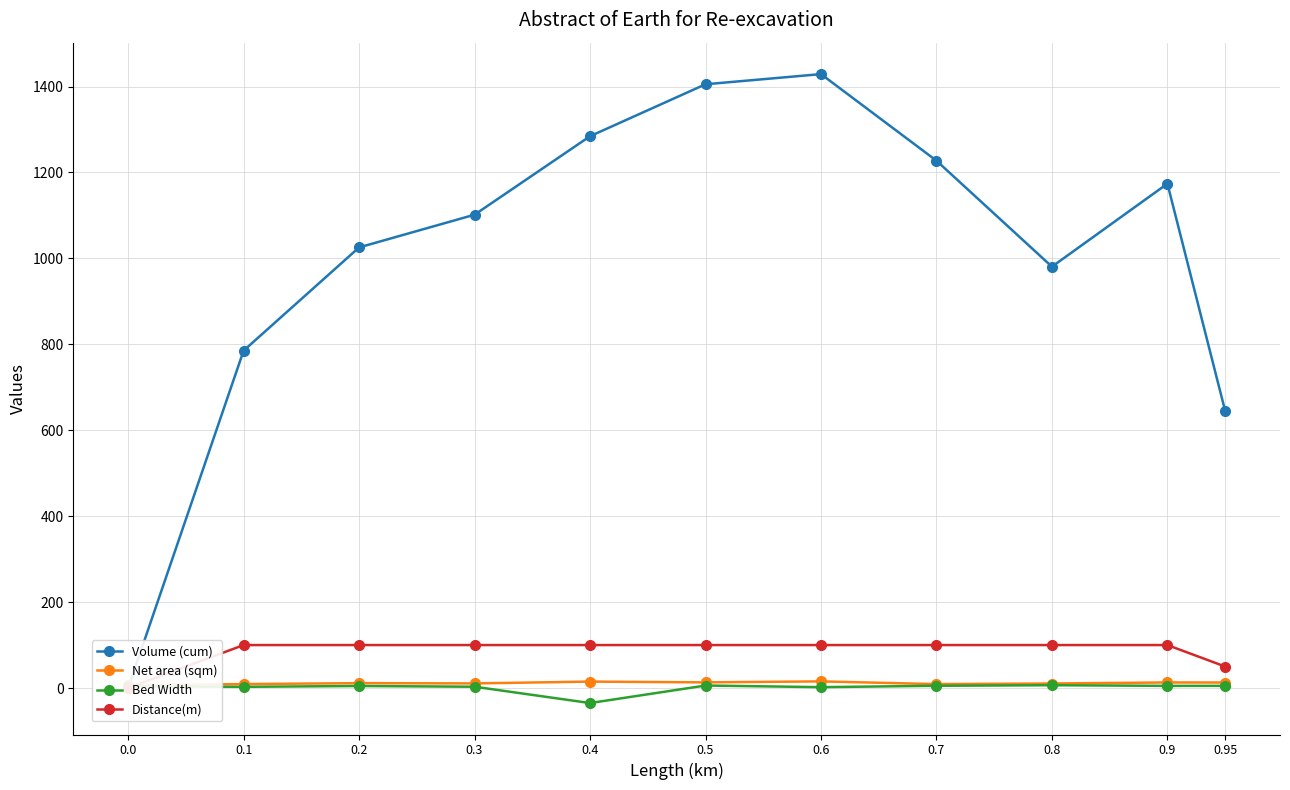

Between 0.1 and 0.5, which series saw the biggest shift?

Volume (cum)